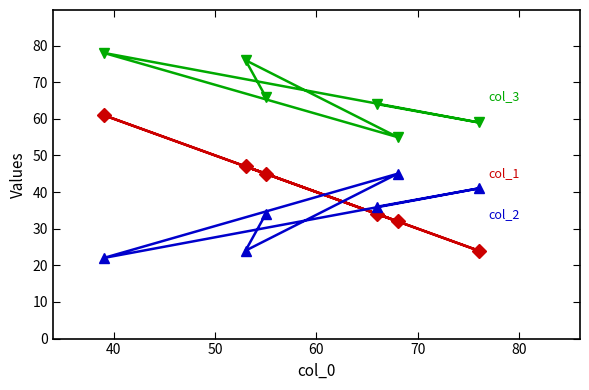

True or false: col_1 and col_3 intersect in this chart.

False